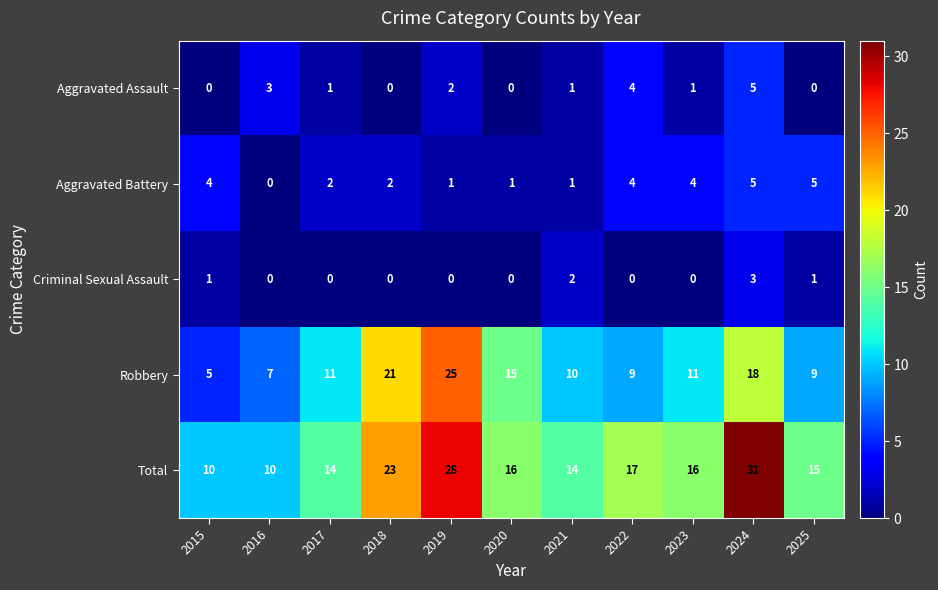

Is it true that Aggravated Battery equals 1 at 2019?

True